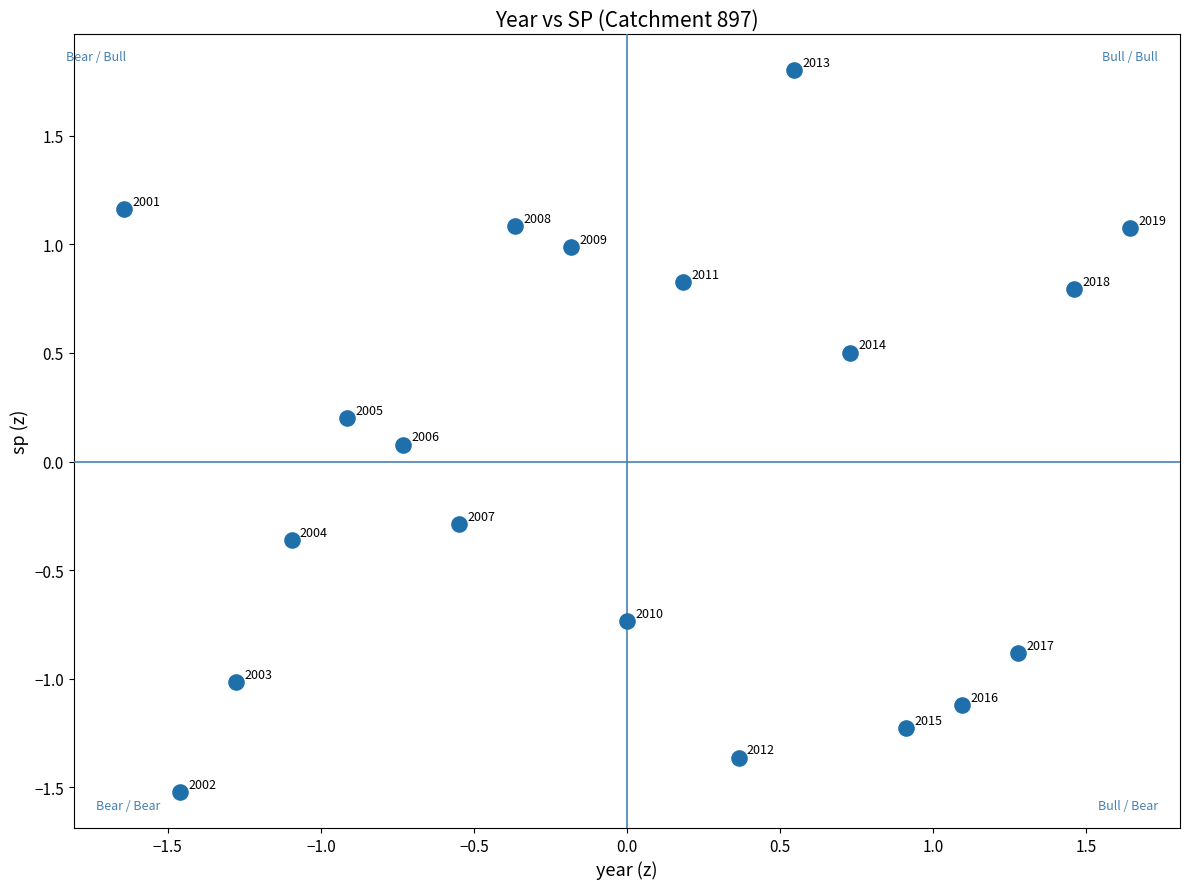

What is the range of Y values (max minus min)?

3.3